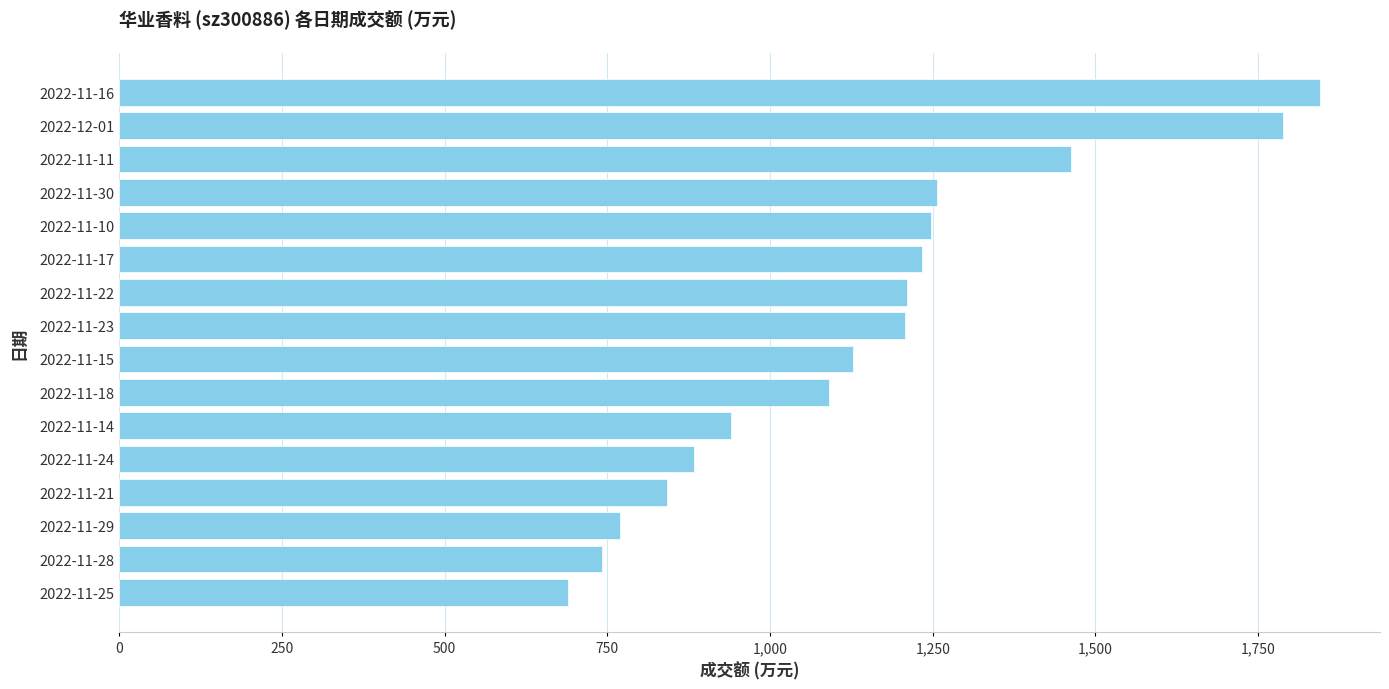

Is it true that the value at 2022-12-01 is 3079?

False